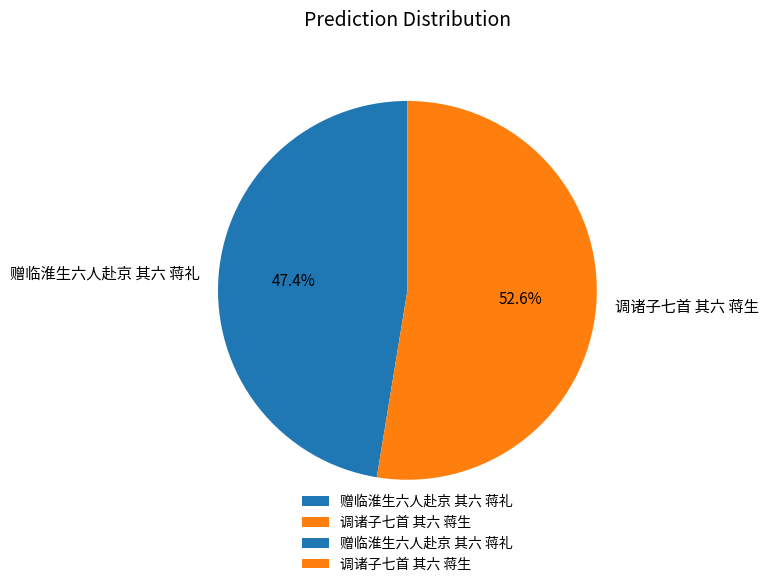

Which category accounts for the majority?

调诸子七首 其六 蒋生